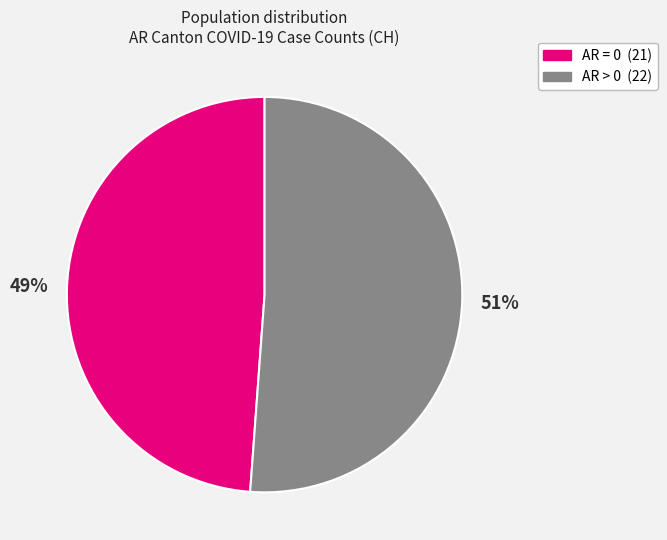

Does any single category account for the majority?

Yes